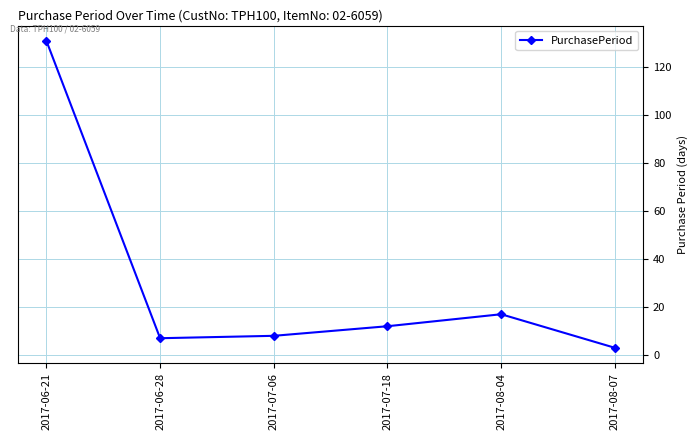

What is the value of the 2nd point from the left?

7